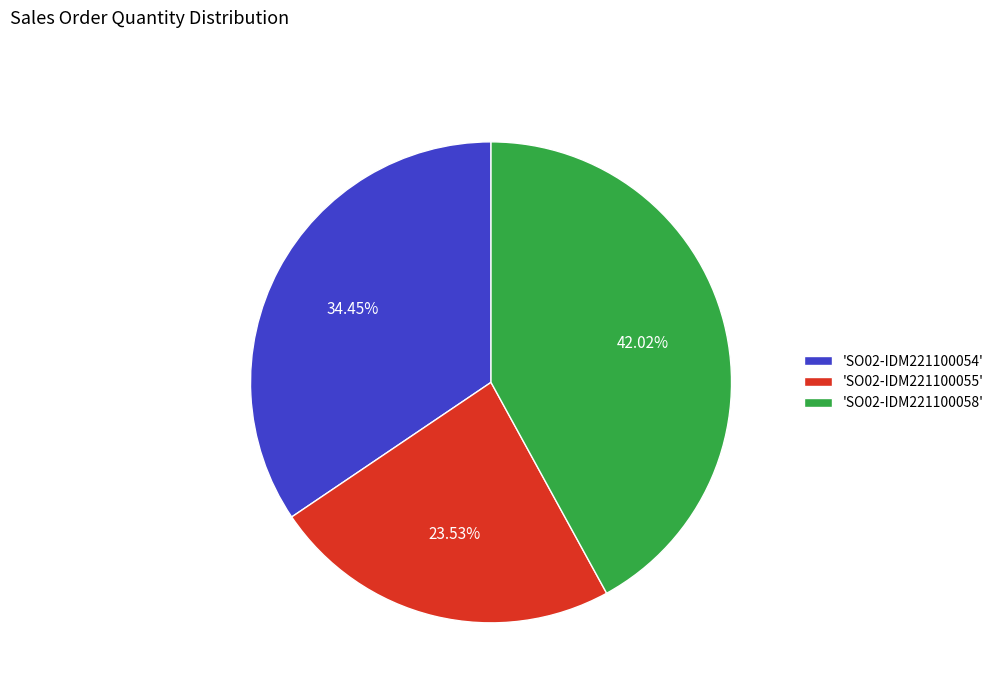

Combined, do 'SO02-IDM221100054' and 'SO02-IDM221100058' account for over 50%?

Yes